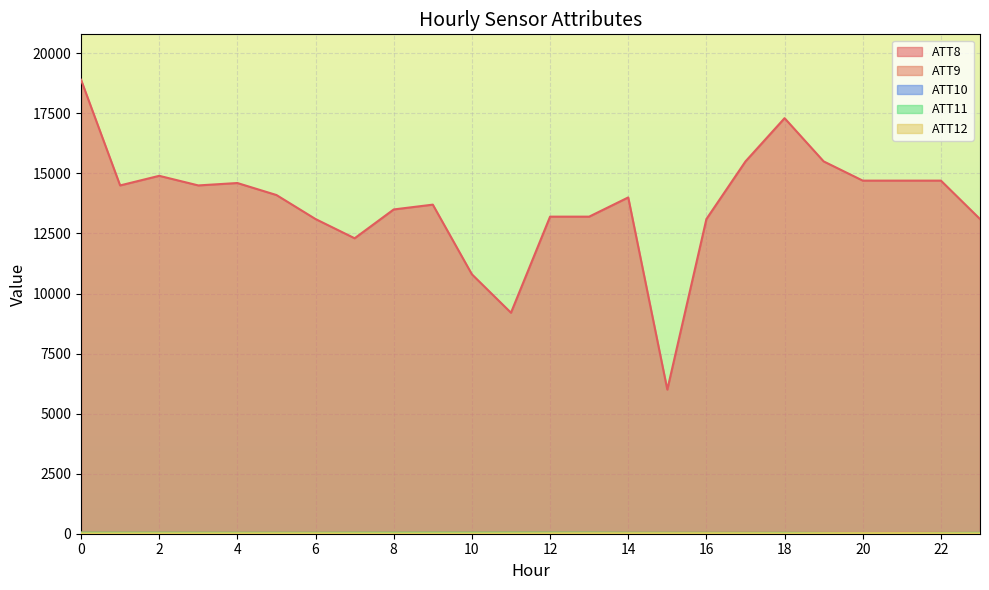

What is the sum of all ATT9 values?

1055.8